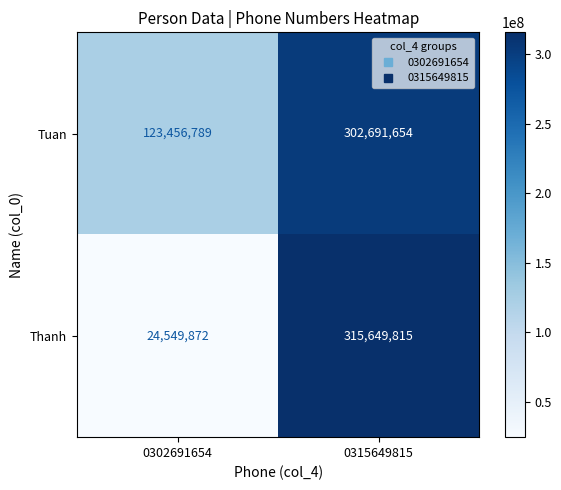

At which category is the sum across all series the highest?

0315649815